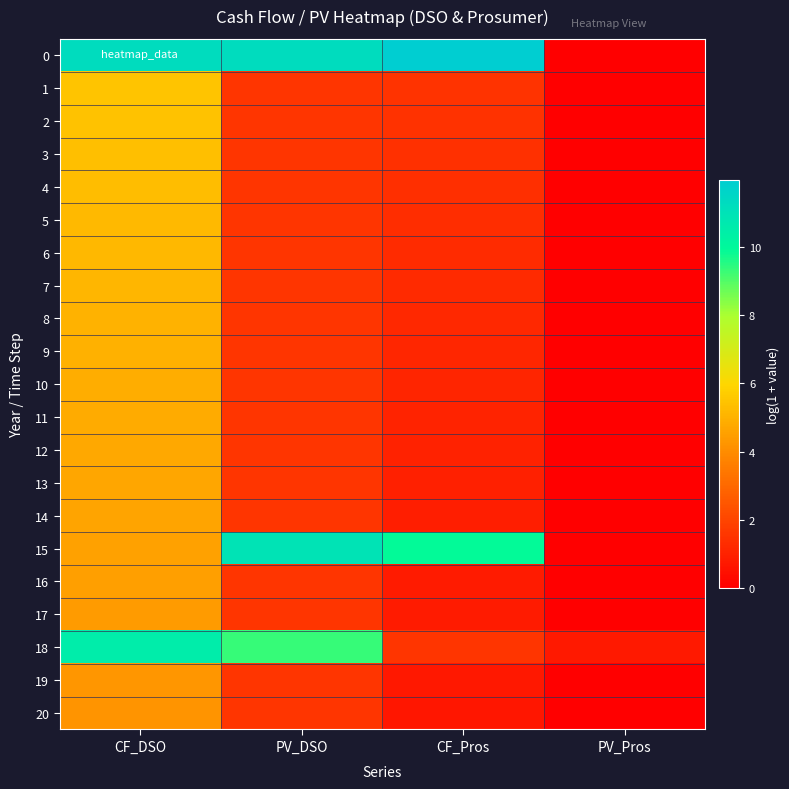

Reading left to right, extract all data points from this chart.

0: CF_DSO=11.3	PV_DSO=11.3	CF_Pros=12.0	PV_Pros=0.0
1: CF_DSO=5.5	PV_DSO=1.6	CF_Pros=1.5	PV_Pros=0.0
2: CF_DSO=5.4	PV_DSO=1.6	CF_Pros=1.5	PV_Pros=0.0
3: CF_DSO=5.4	PV_DSO=1.6	CF_Pros=1.4	PV_Pros=0.0
4: CF_DSO=5.3	PV_DSO=1.6	CF_Pros=1.4	PV_Pros=0.0
5: CF_DSO=5.2	PV_DSO=1.6	CF_Pros=1.3	PV_Pros=0.0
6: CF_DSO=5.2	PV_DSO=1.6	CF_Pros=1.3	PV_Pros=0.0
7: CF_DSO=5.1	PV_DSO=1.6	CF_Pros=1.2	PV_Pros=0.0
8: CF_DSO=5.0	PV_DSO=1.6	CF_Pros=1.2	PV_Pros=0.0
9: CF_DSO=5.0	PV_DSO=1.6	CF_Pros=1.1	PV_Pros=0.0
10: CF_DSO=4.9	PV_DSO=1.6	CF_Pros=1.1	PV_Pros=0.0
11: CF_DSO=4.8	PV_DSO=1.6	CF_Pros=1.0	PV_Pros=0.0
12: CF_DSO=4.8	PV_DSO=1.6	CF_Pros=1.0	PV_Pros=0.0
13: CF_DSO=4.7	PV_DSO=1.6	CF_Pros=1.0	PV_Pros=0.0
14: CF_DSO=4.6	PV_DSO=1.6	CF_Pros=0.9	PV_Pros=0.0
15: CF_DSO=4.6	PV_DSO=11.0	CF_Pros=9.9	PV_Pros=0.0
16: CF_DSO=4.5	PV_DSO=1.6	CF_Pros=0.8	PV_Pros=0.0
17: CF_DSO=4.4	PV_DSO=1.6	CF_Pros=0.8	PV_Pros=0.0
18: CF_DSO=10.5	PV_DSO=9.3	CF_Pros=1.6	PV_Pros=0.8
19: CF_DSO=4.3	PV_DSO=1.6	CF_Pros=0.7	PV_Pros=0.0
20: CF_DSO=4.2	PV_DSO=1.6	CF_Pros=0.7	PV_Pros=0.0